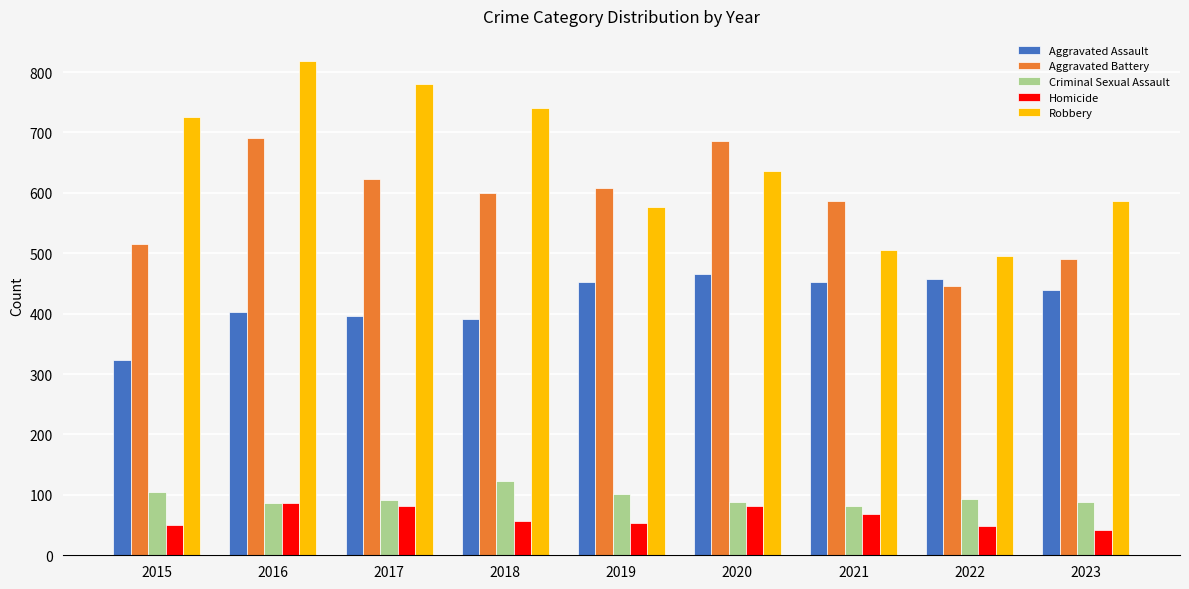

What is the approximate value of Aggravated Assault at 2021, to the nearest 50?

450